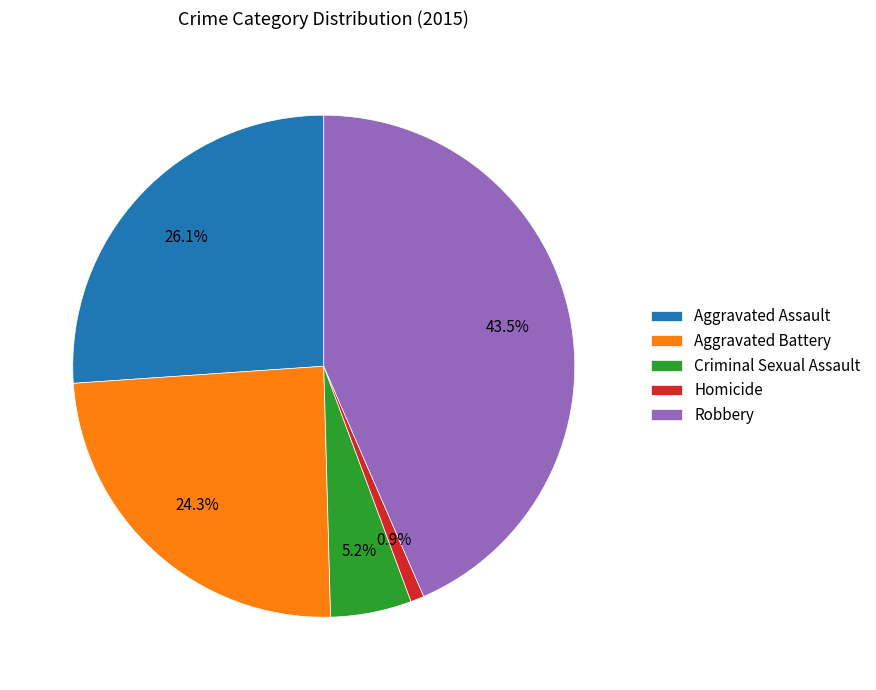

Does Robbery account for over 50% of the chart?

No